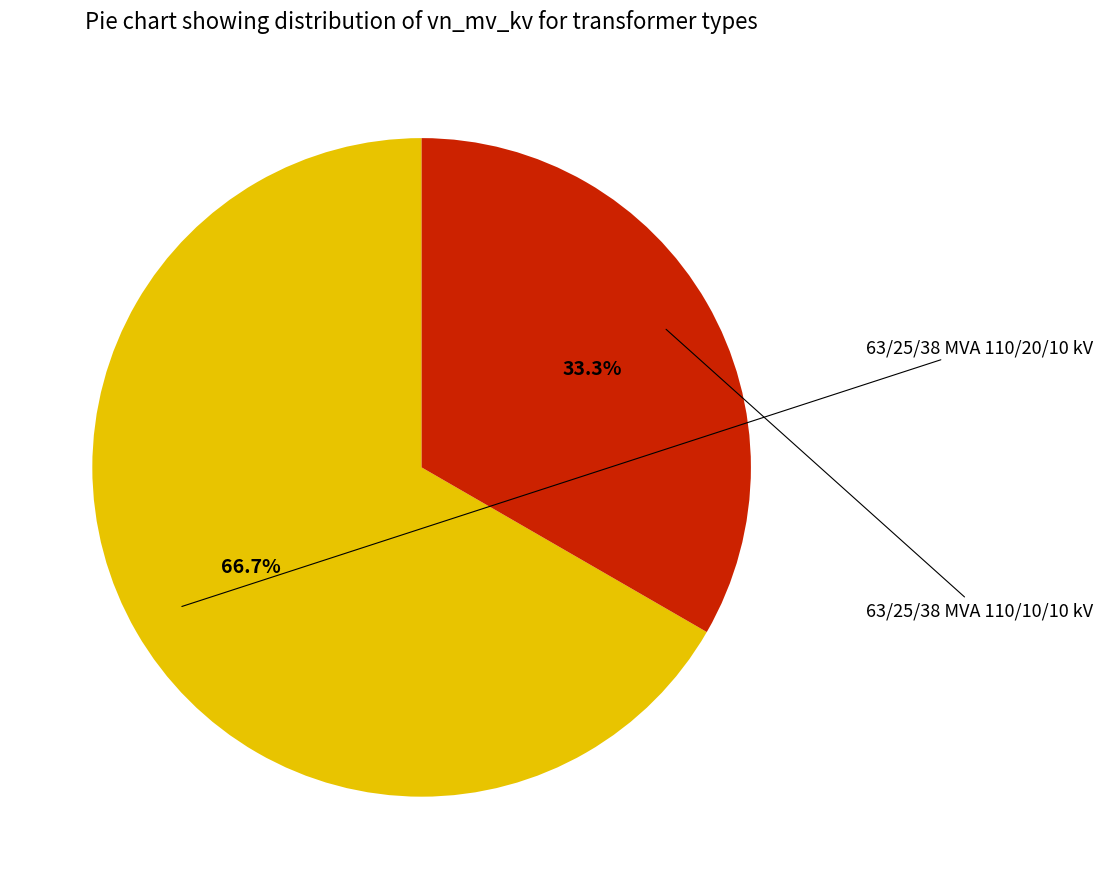

Is it true that 63/25/38 MVA 110/10/10 kV is 33% of the pie?

True